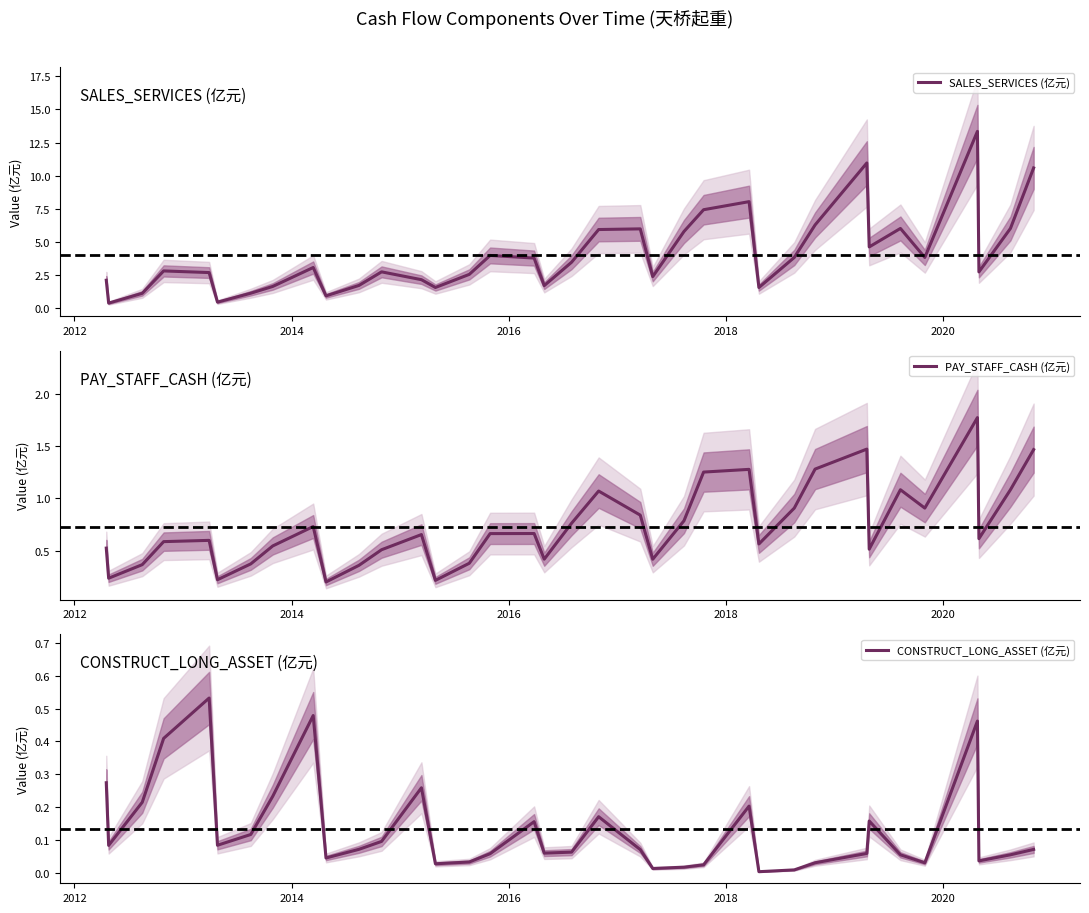

What is the minimum value for SALES_SERVICES (亿元)?

0.4